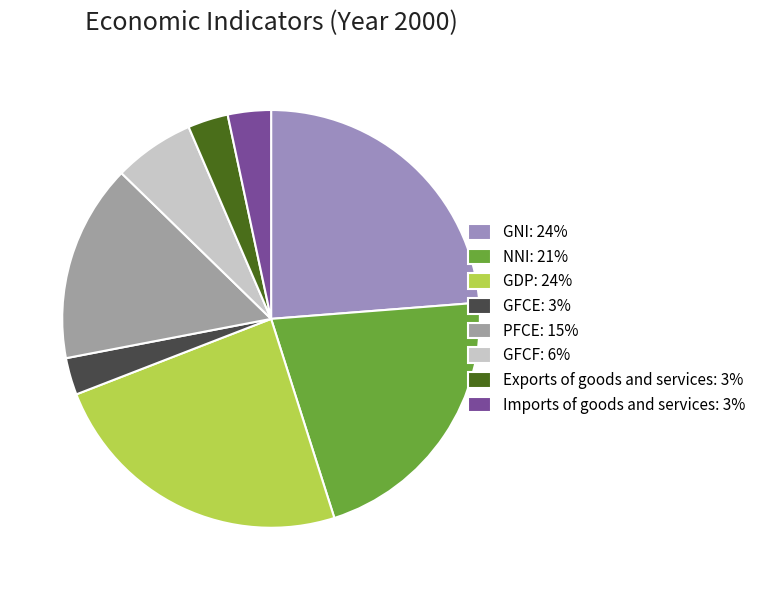

How many slices are in this pie chart?

8